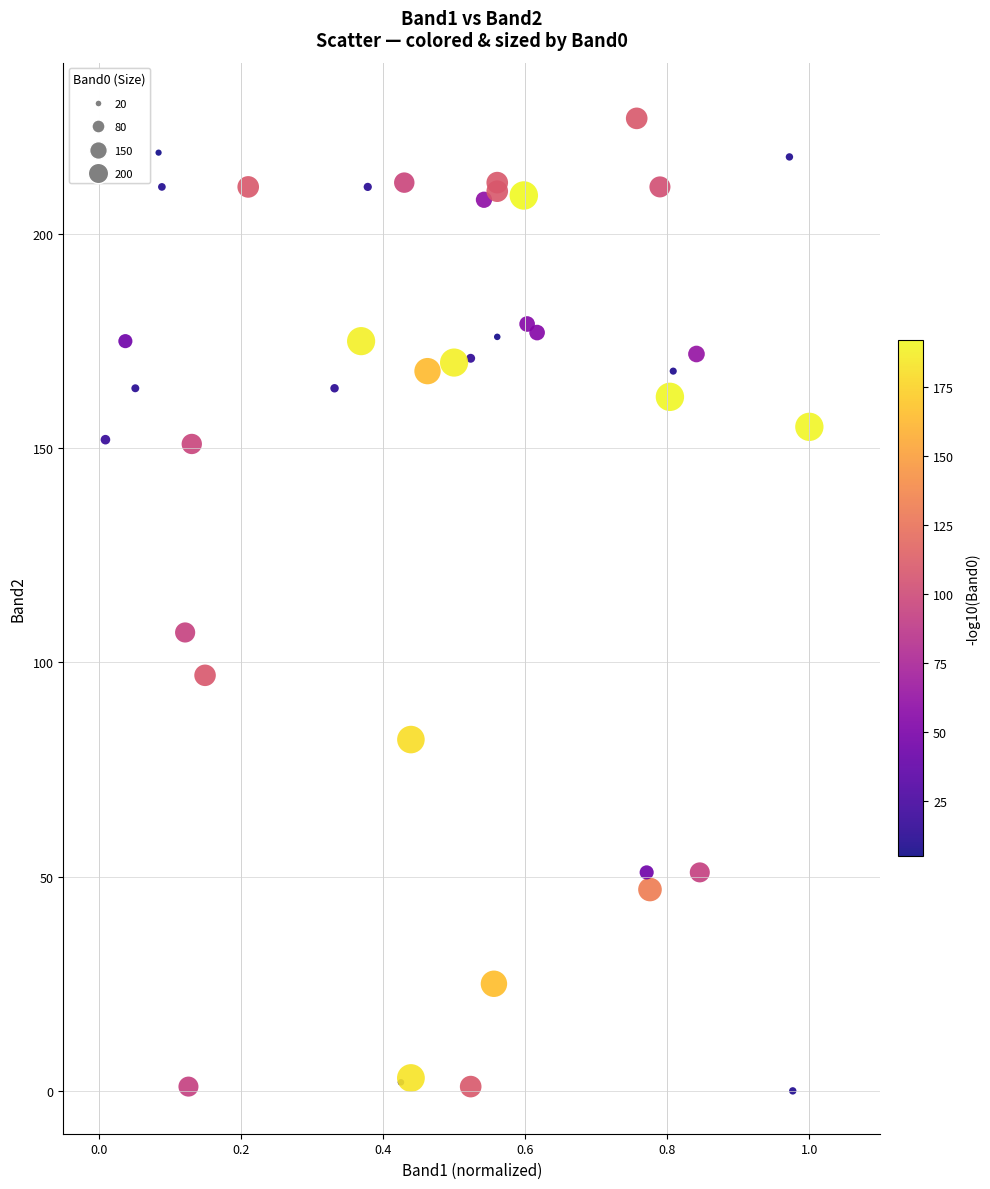

What Y value in the scatter plot is closest to 113?

107